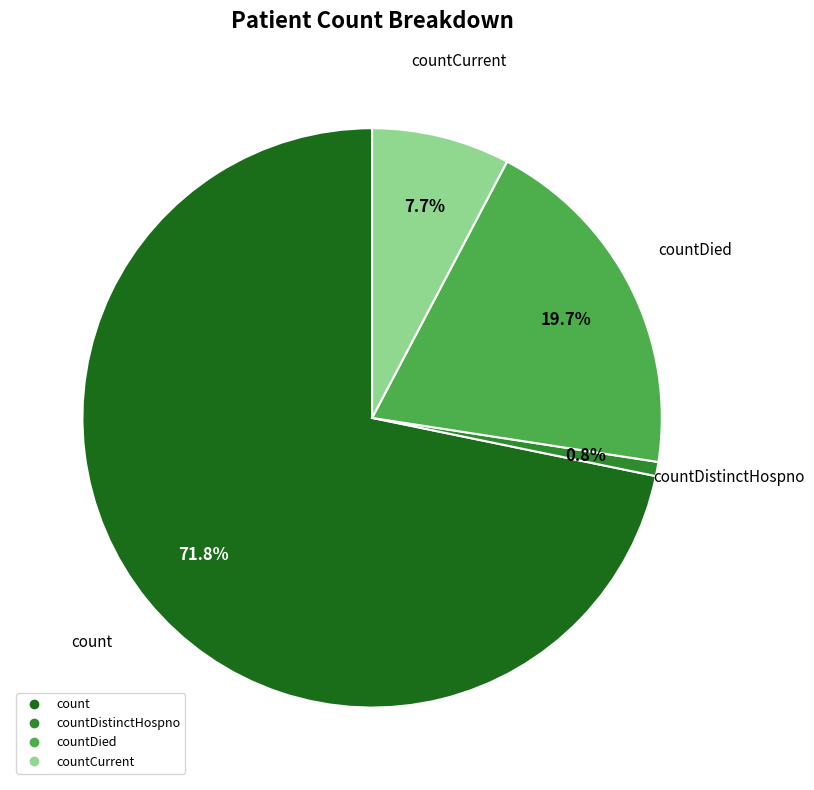

Is there any slice that represents more than half of the pie?

Yes